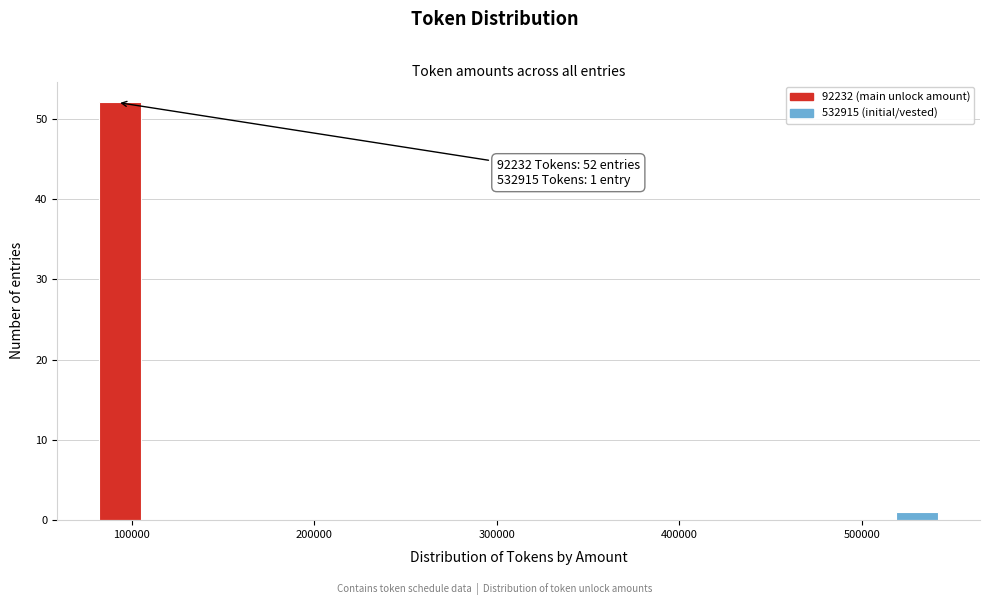

Read against the x-axis, roughly where is the centre of the tallest bar?

90000